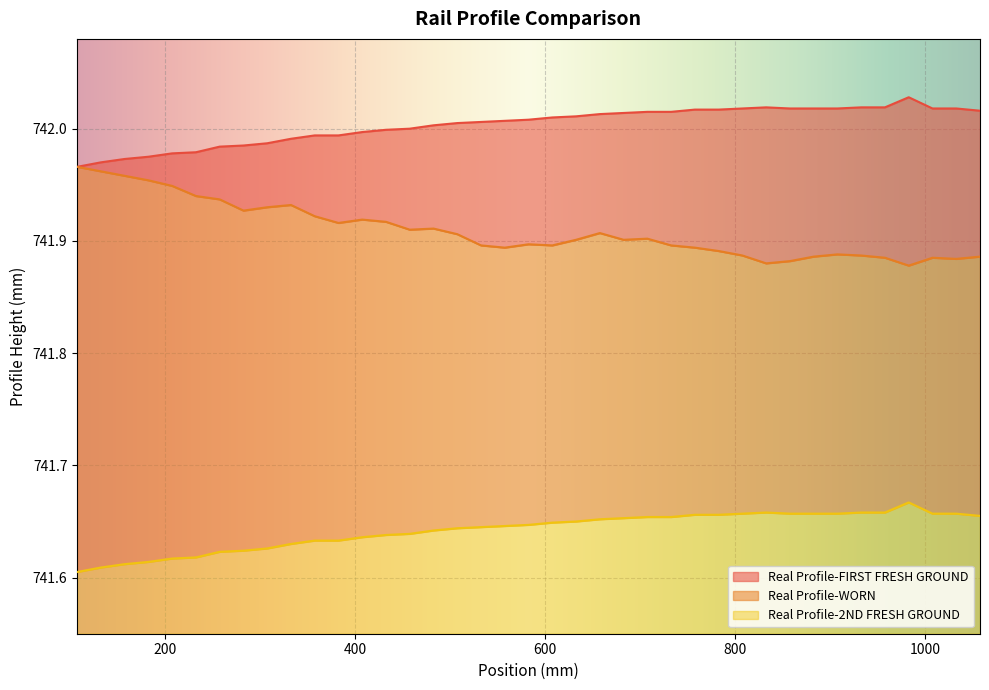

What are all the series names shown in the legend?

Real Profile-FIRST FRESH GROUND, Real Profile-WORN, Real Profile-2ND FRESH GROUND